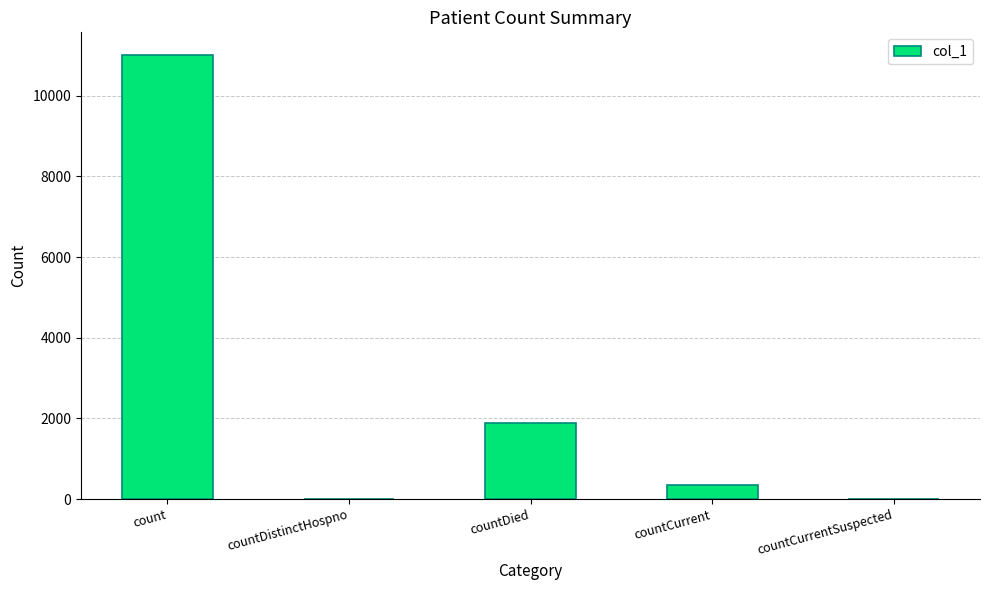

What is the change in value from count to countCurrentSuspected?

-11021